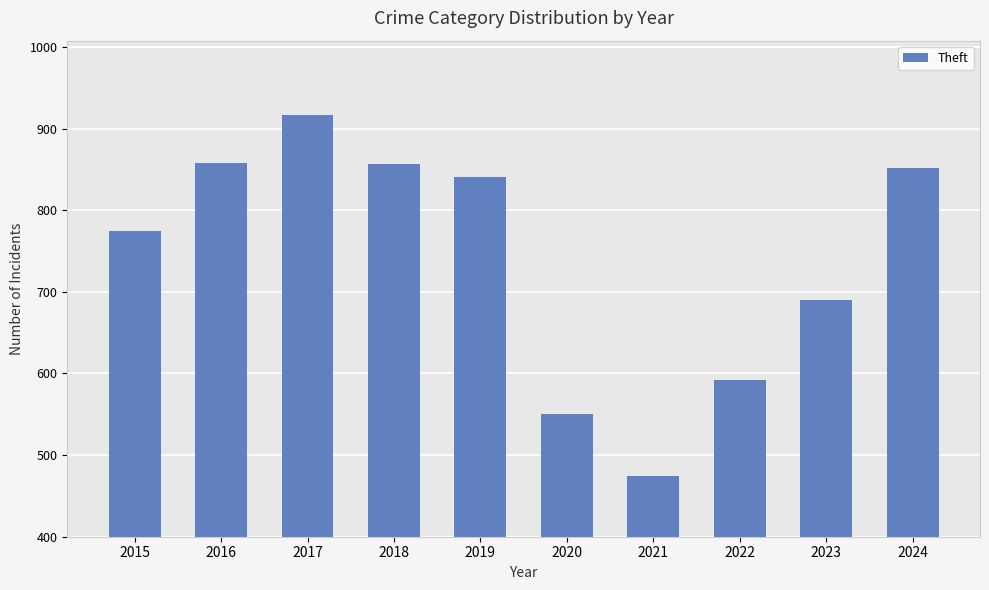

True or false: the data shows 690 at 2023.

True